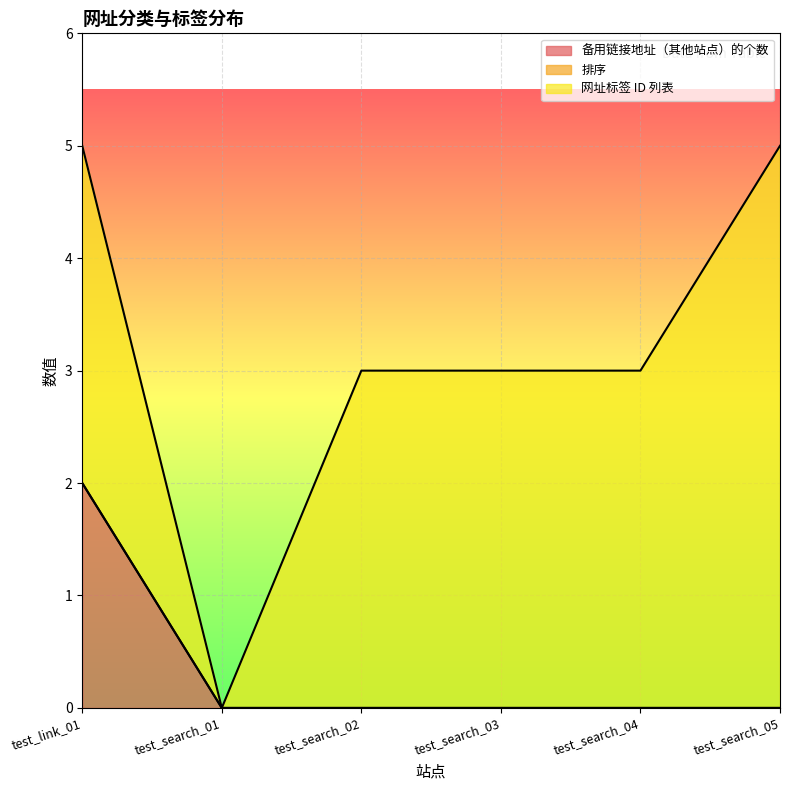

At which label does 排序 reach its peak?

test_link_01